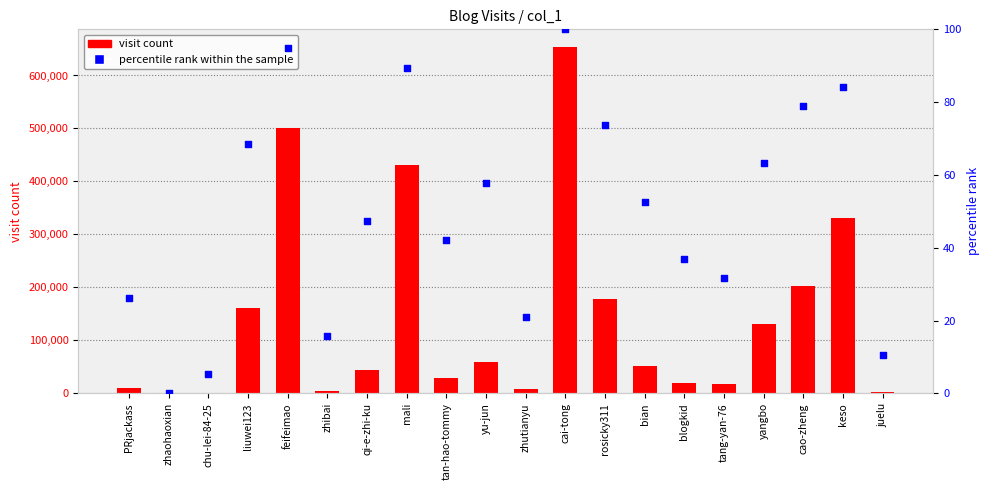

What is the total value across all series at zhaohaoxian?

246.0